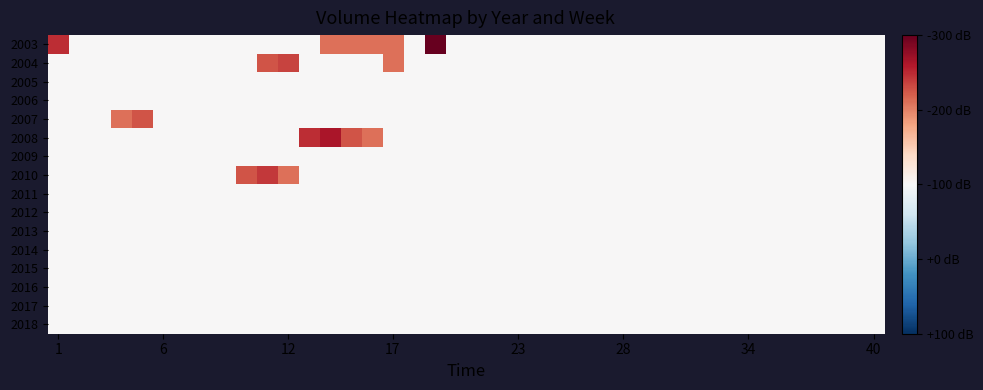

Reading left to right, list all the values displayed in this chart.

2003: 6.2	0.0	0.0	0.0	0.0	0.0	0.0	0.0	0.0	0.0	0.0	0.0	0.0	4.6	4.6	4.6	4.6	0.0	8.4	0.0	0.0	0.0	0.0	0.0	0.0	0.0	0.0	0.0	0.0	0.0	0.0	0.0	0.0	0.0	0.0	0.0	0.0	0.0	0.0	0.0
2004: 0.0	0.0	0.0	0.0	0.0	0.0	0.0	0.0	0.0	0.0	5.3	5.7	0.0	0.0	0.0	0.0	4.6	0.0	0.0	0.0	0.0	0.0	0.0	0.0	0.0	0.0	0.0	0.0	0.0	0.0	0.0	0.0	0.0	0.0	0.0	0.0	0.0	0.0	0.0	0.0
2005: 0.0	0.0	0.0	0.0	0.0	0.0	0.0	0.0	0.0	0.0	0.0	0.0	0.0	0.0	0.0	0.0	0.0	0.0	0.0	0.0	0.0	0.0	0.0	0.0	0.0	0.0	0.0	0.0	0.0	0.0	0.0	0.0	0.0	0.0	0.0	0.0	0.0	0.0	0.0	0.0
2006: 0.0	0.0	0.0	0.0	0.0	0.0	0.0	0.0	0.0	0.0	0.0	0.0	0.0	0.0	0.0	0.0	0.0	0.0	0.0	0.0	0.0	0.0	0.0	0.0	0.0	0.0	0.0	0.0	0.0	0.0	0.0	0.0	0.0	0.0	0.0	0.0	0.0	0.0	0.0	0.0
2007: 0.0	0.0	0.0	4.6	5.3	0.0	0.0	0.0	0.0	0.0	0.0	0.0	0.0	0.0	0.0	0.0	0.0	0.0	0.0	0.0	0.0	0.0	0.0	0.0	0.0	0.0	0.0	0.0	0.0	0.0	0.0	0.0	0.0	0.0	0.0	0.0	0.0	0.0	0.0	0.0
2008: 0.0	0.0	0.0	0.0	0.0	0.0	0.0	0.0	0.0	0.0	0.0	0.0	6.2	6.9	5.3	4.6	0.0	0.0	0.0	0.0	0.0	0.0	0.0	0.0	0.0	0.0	0.0	0.0	0.0	0.0	0.0	0.0	0.0	0.0	0.0	0.0	0.0	0.0	0.0	0.0
2009: 0.0	0.0	0.0	0.0	0.0	0.0	0.0	0.0	0.0	0.0	0.0	0.0	0.0	0.0	0.0	0.0	0.0	0.0	0.0	0.0	0.0	0.0	0.0	0.0	0.0	0.0	0.0	0.0	0.0	0.0	0.0	0.0	0.0	0.0	0.0	0.0	0.0	0.0	0.0	0.0
2010: 0.0	0.0	0.0	0.0	0.0	0.0	0.0	0.0	0.0	5.3	6.0	4.6	0.0	0.0	0.0	0.0	0.0	0.0	0.0	0.0	0.0	0.0	0.0	0.0	0.0	0.0	0.0	0.0	0.0	0.0	0.0	0.0	0.0	0.0	0.0	0.0	0.0	0.0	0.0	0.0
2011: 0.0	0.0	0.0	0.0	0.0	0.0	0.0	0.0	0.0	0.0	0.0	0.0	0.0	0.0	0.0	0.0	0.0	0.0	0.0	0.0	0.0	0.0	0.0	0.0	0.0	0.0	0.0	0.0	0.0	0.0	0.0	0.0	0.0	0.0	0.0	0.0	0.0	0.0	0.0	0.0
2012: 0.0	0.0	0.0	0.0	0.0	0.0	0.0	0.0	0.0	0.0	0.0	0.0	0.0	0.0	0.0	0.0	0.0	0.0	0.0	0.0	0.0	0.0	0.0	0.0	0.0	0.0	0.0	0.0	0.0	0.0	0.0	0.0	0.0	0.0	0.0	0.0	0.0	0.0	0.0	0.0
2013: 0.0	0.0	0.0	0.0	0.0	0.0	0.0	0.0	0.0	0.0	0.0	0.0	0.0	0.0	0.0	0.0	0.0	0.0	0.0	0.0	0.0	0.0	0.0	0.0	0.0	0.0	0.0	0.0	0.0	0.0	0.0	0.0	0.0	0.0	0.0	0.0	0.0	0.0	0.0	0.0
2014: 0.0	0.0	0.0	0.0	0.0	0.0	0.0	0.0	0.0	0.0	0.0	0.0	0.0	0.0	0.0	0.0	0.0	0.0	0.0	0.0	0.0	0.0	0.0	0.0	0.0	0.0	0.0	0.0	0.0	0.0	0.0	0.0	0.0	0.0	0.0	0.0	0.0	0.0	0.0	0.0
2015: 0.0	0.0	0.0	0.0	0.0	0.0	0.0	0.0	0.0	0.0	0.0	0.0	0.0	0.0	0.0	0.0	0.0	0.0	0.0	0.0	0.0	0.0	0.0	0.0	0.0	0.0	0.0	0.0	0.0	0.0	0.0	0.0	0.0	0.0	0.0	0.0	0.0	0.0	0.0	0.0
2016: 0.0	0.0	0.0	0.0	0.0	0.0	0.0	0.0	0.0	0.0	0.0	0.0	0.0	0.0	0.0	0.0	0.0	0.0	0.0	0.0	0.0	0.0	0.0	0.0	0.0	0.0	0.0	0.0	0.0	0.0	0.0	0.0	0.0	0.0	0.0	0.0	0.0	0.0	0.0	0.0
2017: 0.0	0.0	0.0	0.0	0.0	0.0	0.0	0.0	0.0	0.0	0.0	0.0	0.0	0.0	0.0	0.0	0.0	0.0	0.0	0.0	0.0	0.0	0.0	0.0	0.0	0.0	0.0	0.0	0.0	0.0	0.0	0.0	0.0	0.0	0.0	0.0	0.0	0.0	0.0	0.0
2018: 0.0	0.0	0.0	0.0	0.0	0.0	0.0	0.0	0.0	0.0	0.0	0.0	0.0	0.0	0.0	0.0	0.0	0.0	0.0	0.0	0.0	0.0	0.0	0.0	0.0	0.0	0.0	0.0	0.0	0.0	0.0	0.0	0.0	0.0	0.0	0.0	0.0	0.0	0.0	0.0